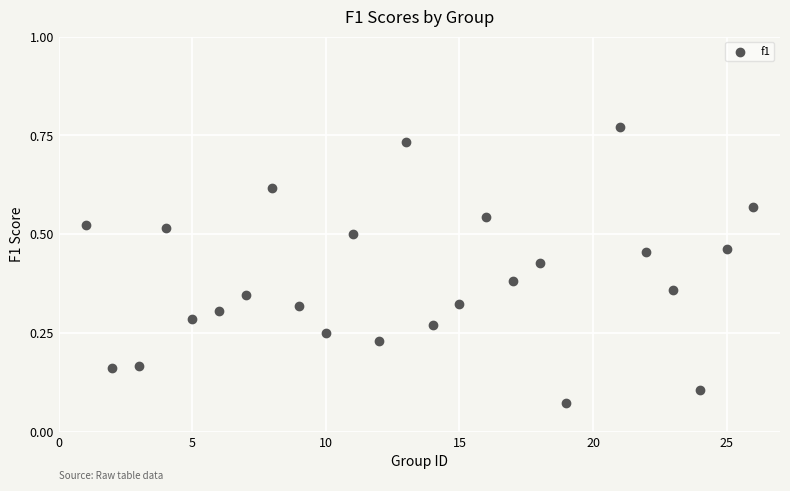

What is the range of X values (max minus min)?

25.0